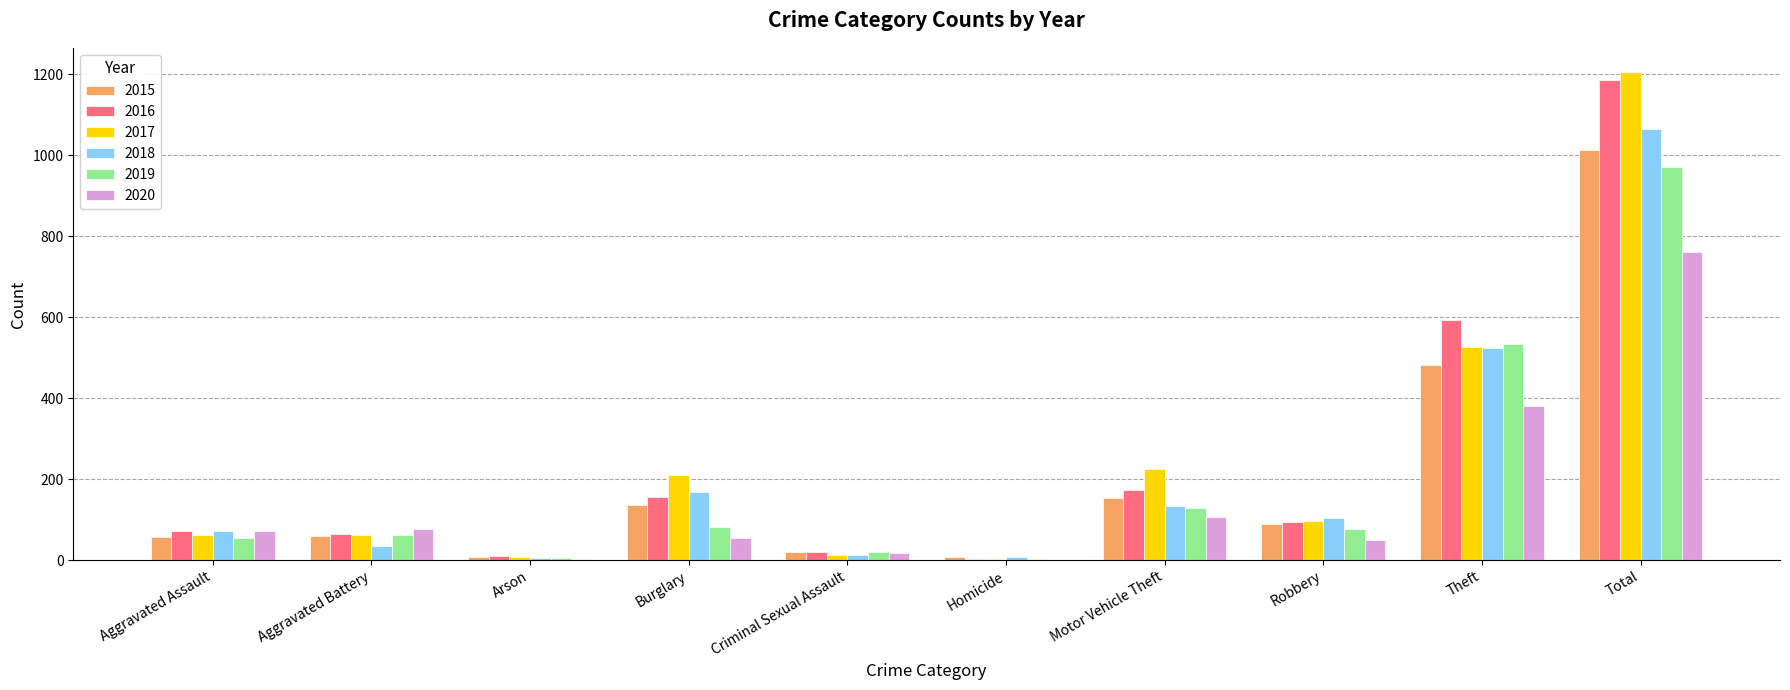

Is the value of 2017 at Aggravated Assault greater than the value of 2019 at Arson?

Yes